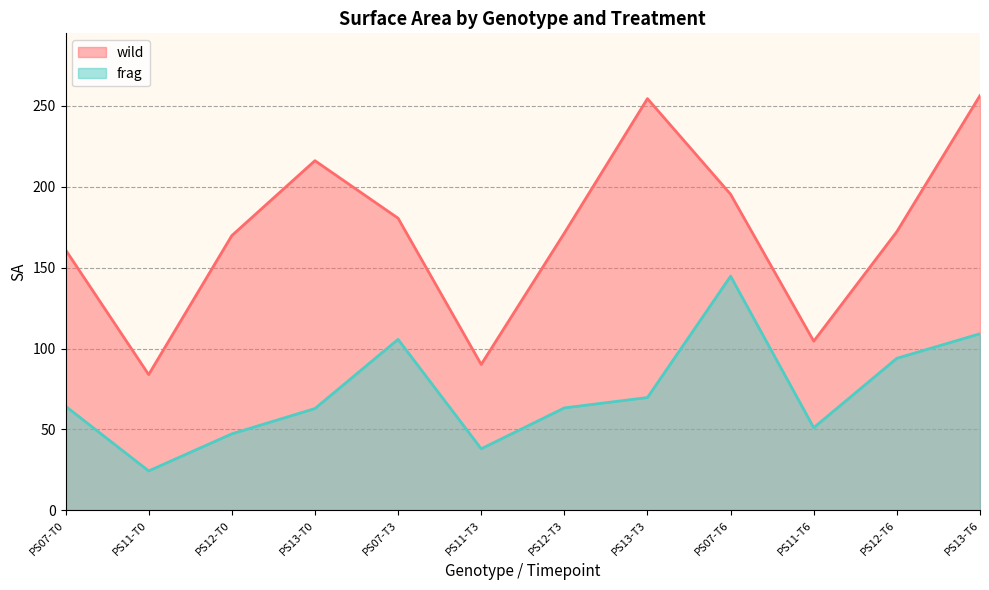

Which category has the lowest value in the frag series?

PS11-T0